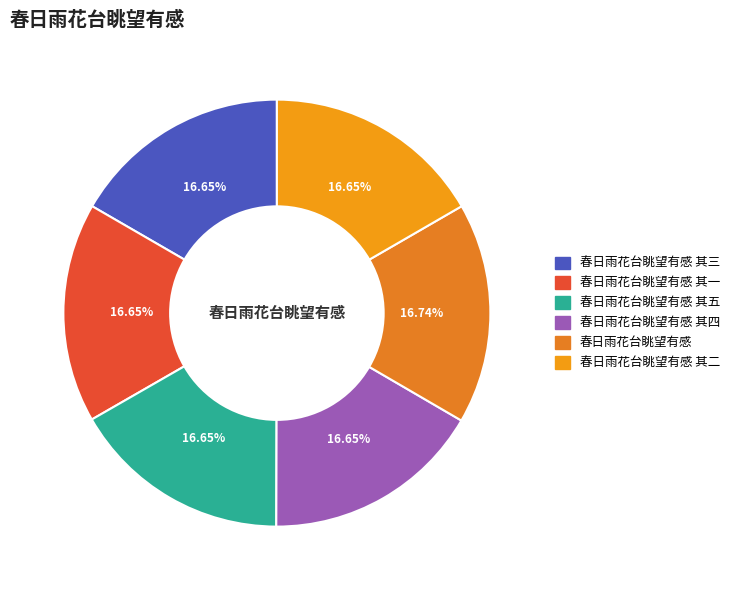

What is the change in value from 春日雨花台眺望有感 其五 to 春日雨花台眺望有感?

+3881